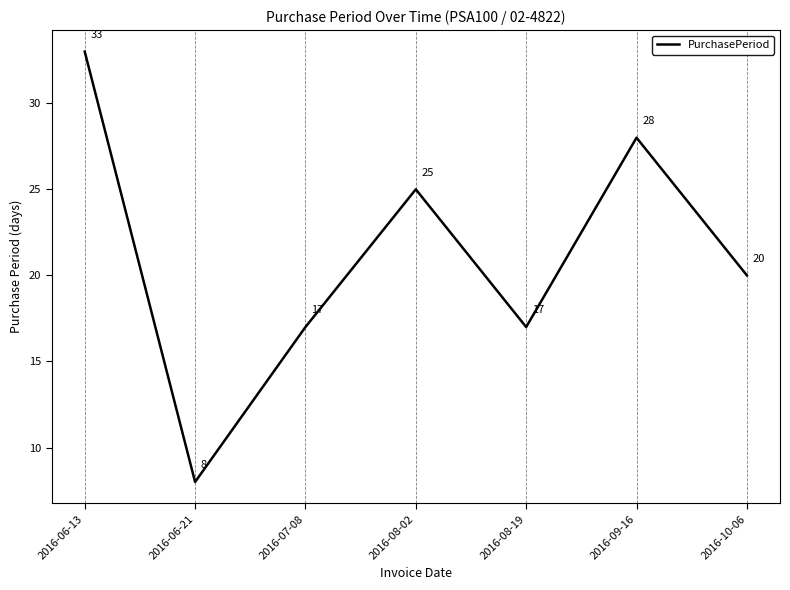

Which label corresponds to the smallest value in the chart?

2016-06-21